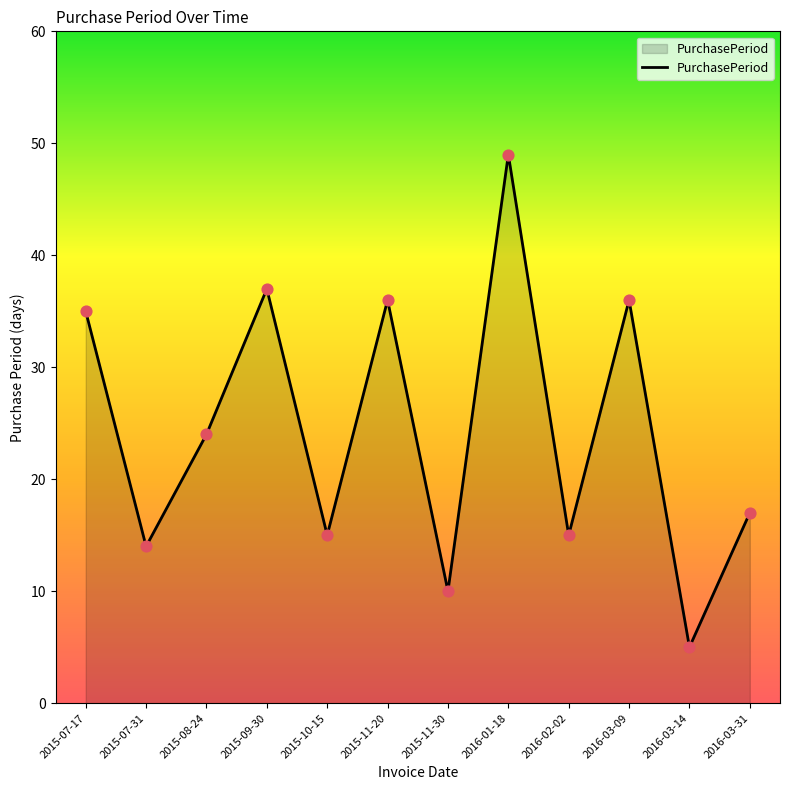

What is the ratio of the value at 2016-03-09 to the value at 2016-03-31?

2.1